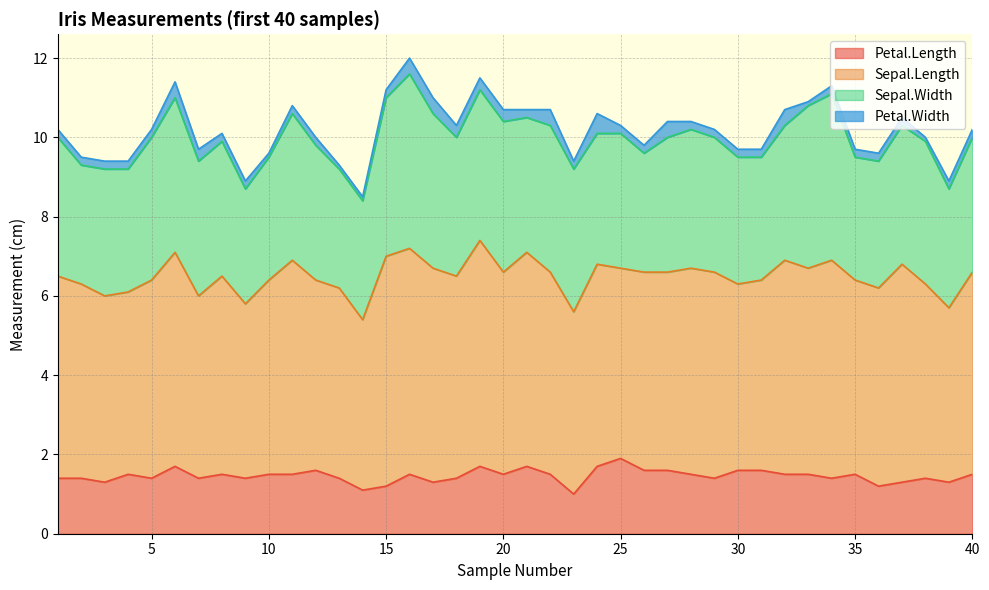

Is the value of Petal.Width at 33 greater than the value of Sepal.Length at 35?

No